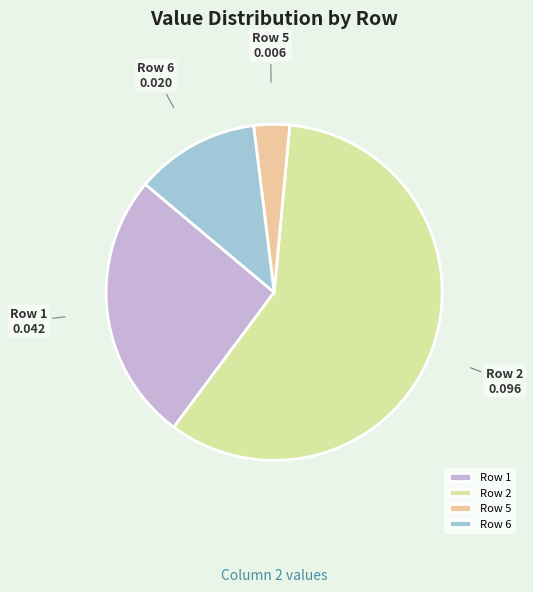

How many slices are in this pie chart?

4